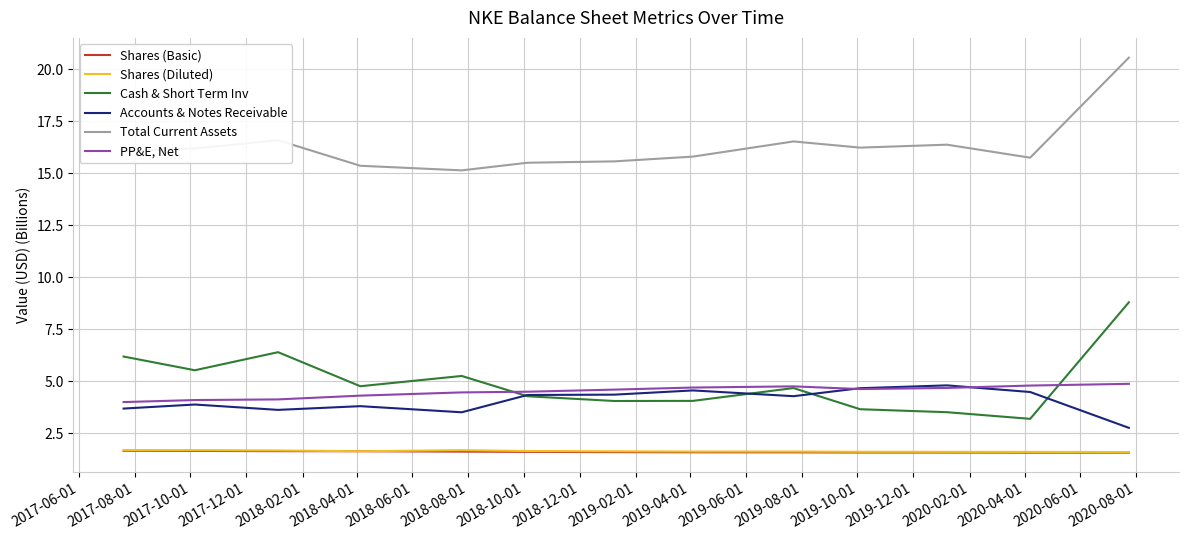

Rank the series by their maximum value, from lowest to highest.

Shares (Basic), Shares (Diluted), Accounts & Notes Receivable, PP&E, Net, Cash & Short Term Inv, Total Current Assets